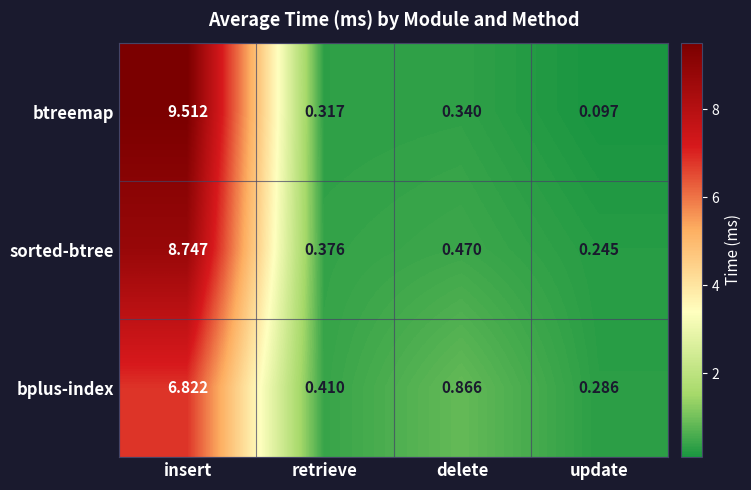

Which category has the highest value in the btreemap series?

insert